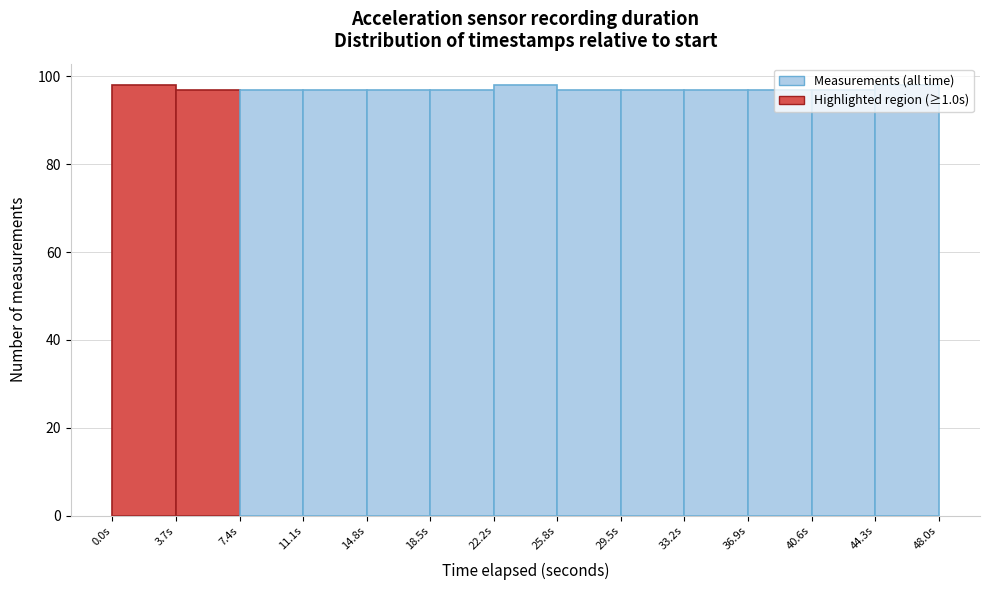

Reading left to right, list every bar in this chart as the range it spans on the x-axis followed by its height. Neither the bar edges nor the heights are printed on the chart, so give them approximately, as read against the axes.

0.0 to 3.5: 98
3.5 to 7.5: 98
7.5 to 11.0: 98
11.0 to 15.0: 98
15.0 to 18.5: 98
18.5 to 22.0: 98
22.0 to 26.0: 98
26.0 to 29.5: 98
29.5 to 33.0: 98
33.0 to 37.0: 98
37.0 to 40.5: 98
40.5 to 44.5: 98
44.5 to 48.0: 98